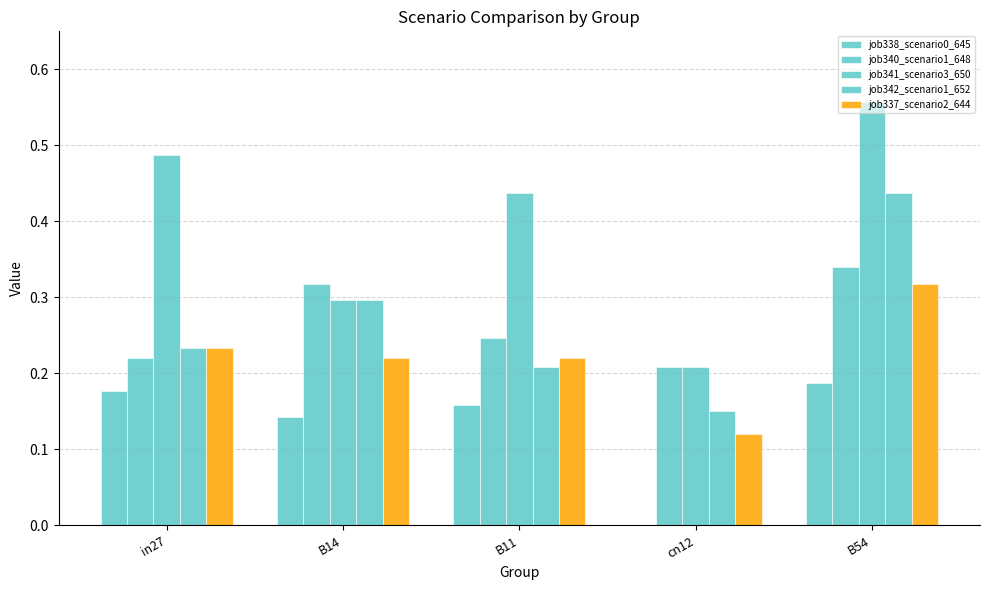

How many distinct data groups are displayed?

5